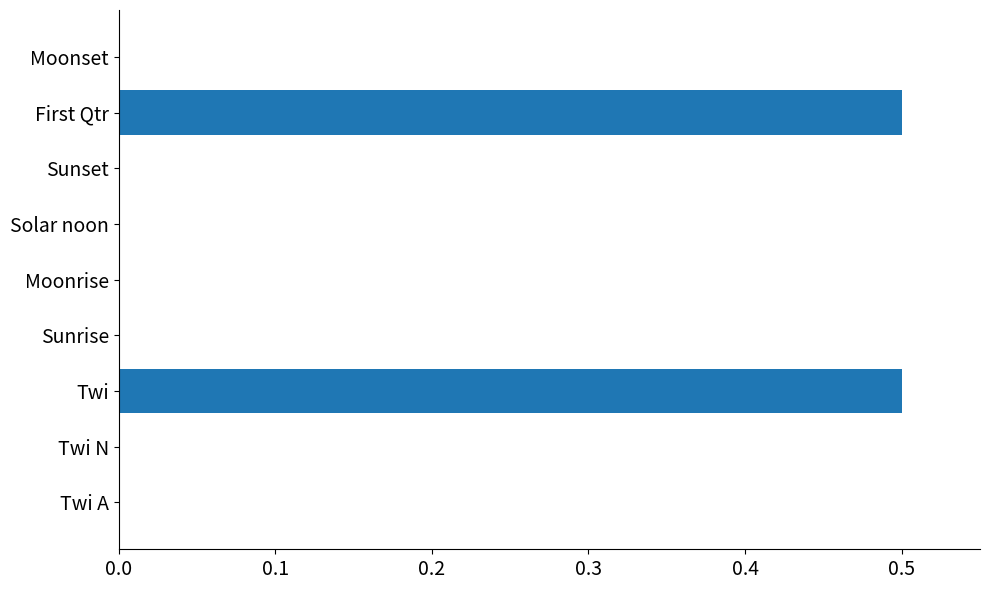

What is the change in value from Twi to Sunrise?

-0.5